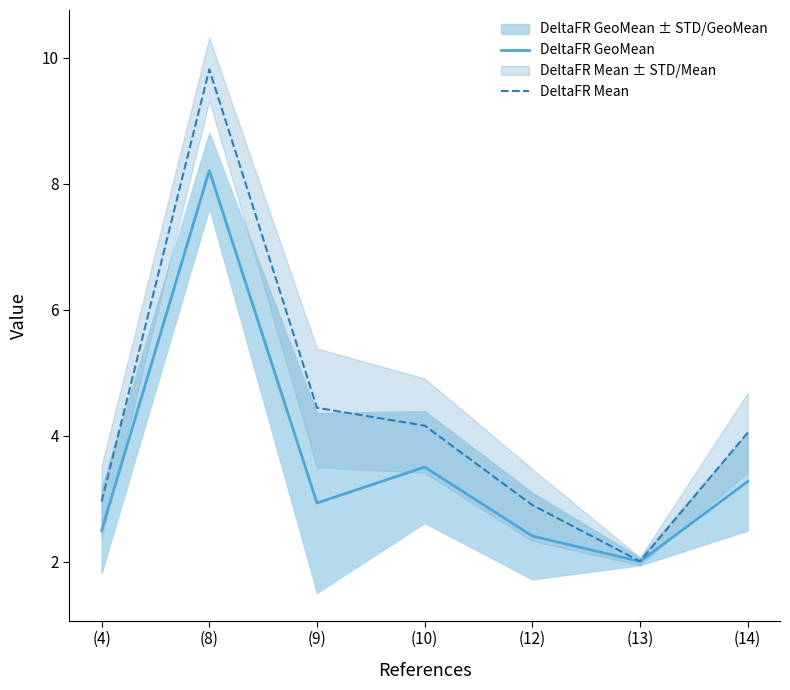

Between (10) and (13), which series saw the biggest shift?

DeltaFR Mean